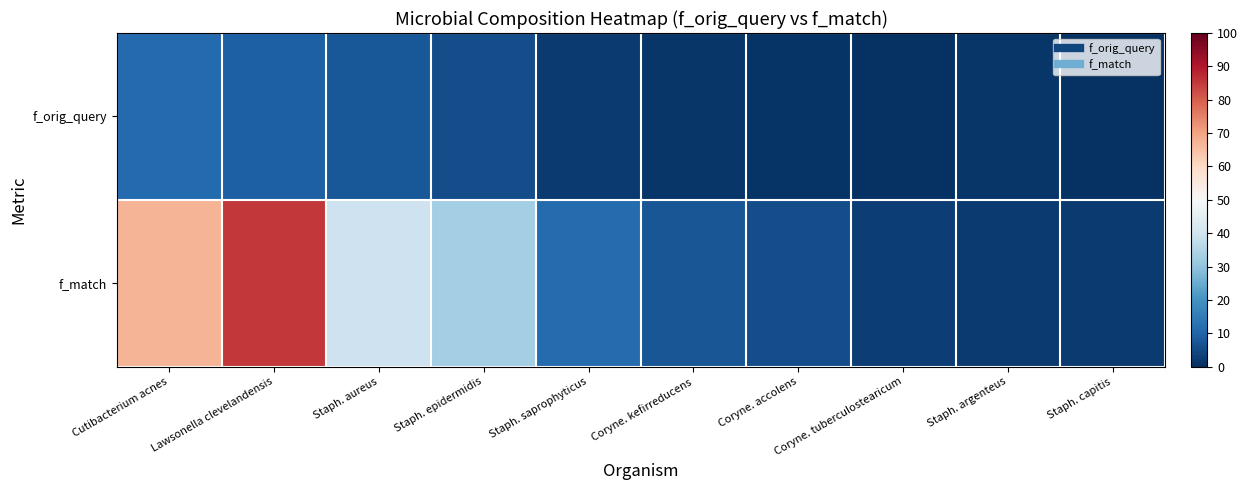

Which series has the largest range (max minus min)?

f_match